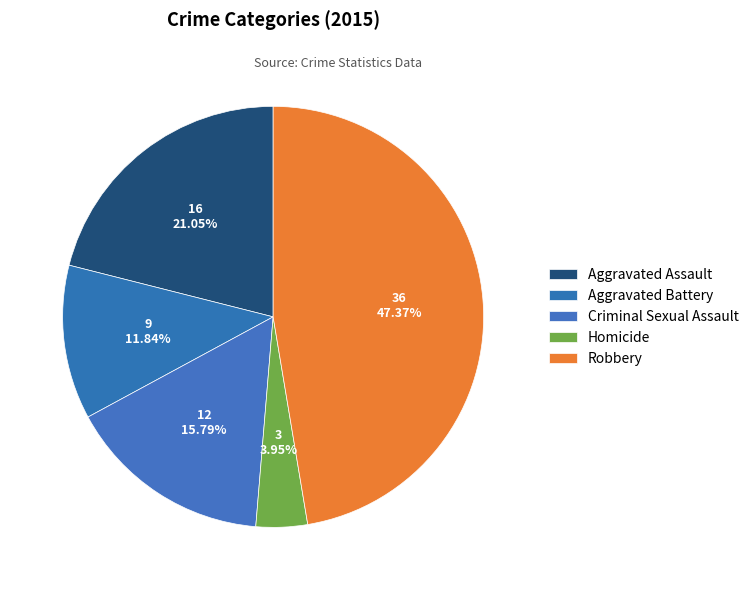

How many slices are in this pie chart?

5